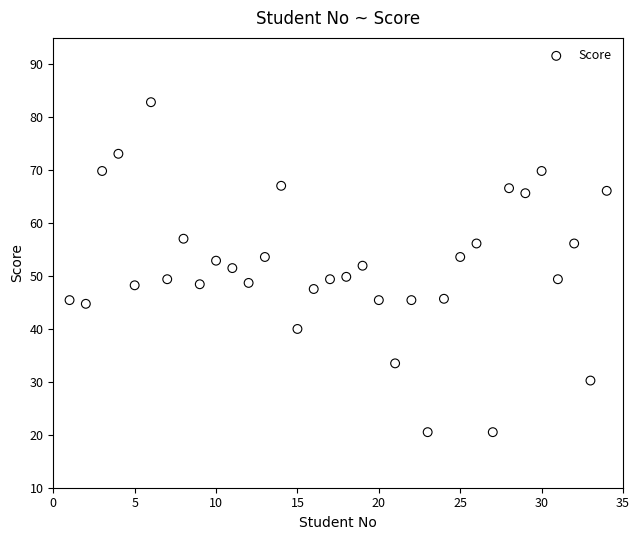

What is the range of X values (max minus min)?

33.0